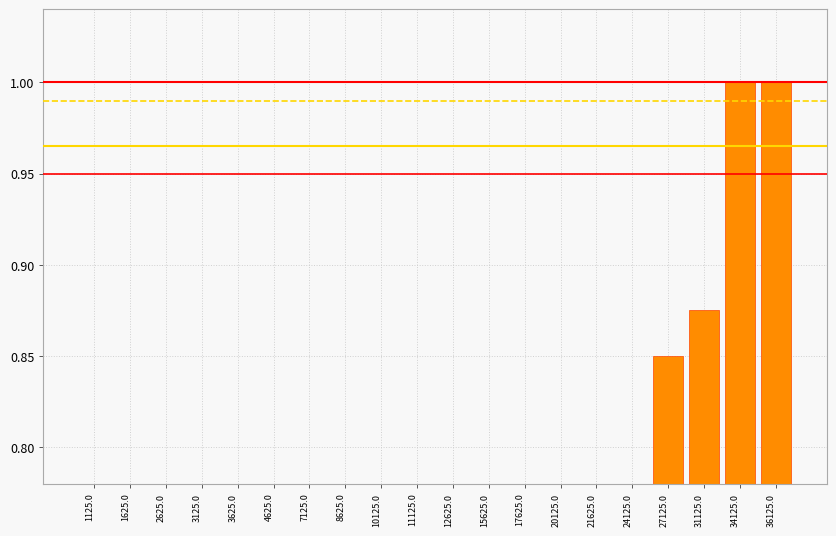

Rank the categories by value from highest to lowest.

34125.0, 36125.0, 31125.0, 27125.0, 21625.0, 24125.0, 20125.0, 15625.0, 12625.0, 17625.0, 11125.0, 4625.0, 10125.0, 7125.0, 8625.0, 1125.0, 1625.0, 2625.0, 3125.0, 3625.0